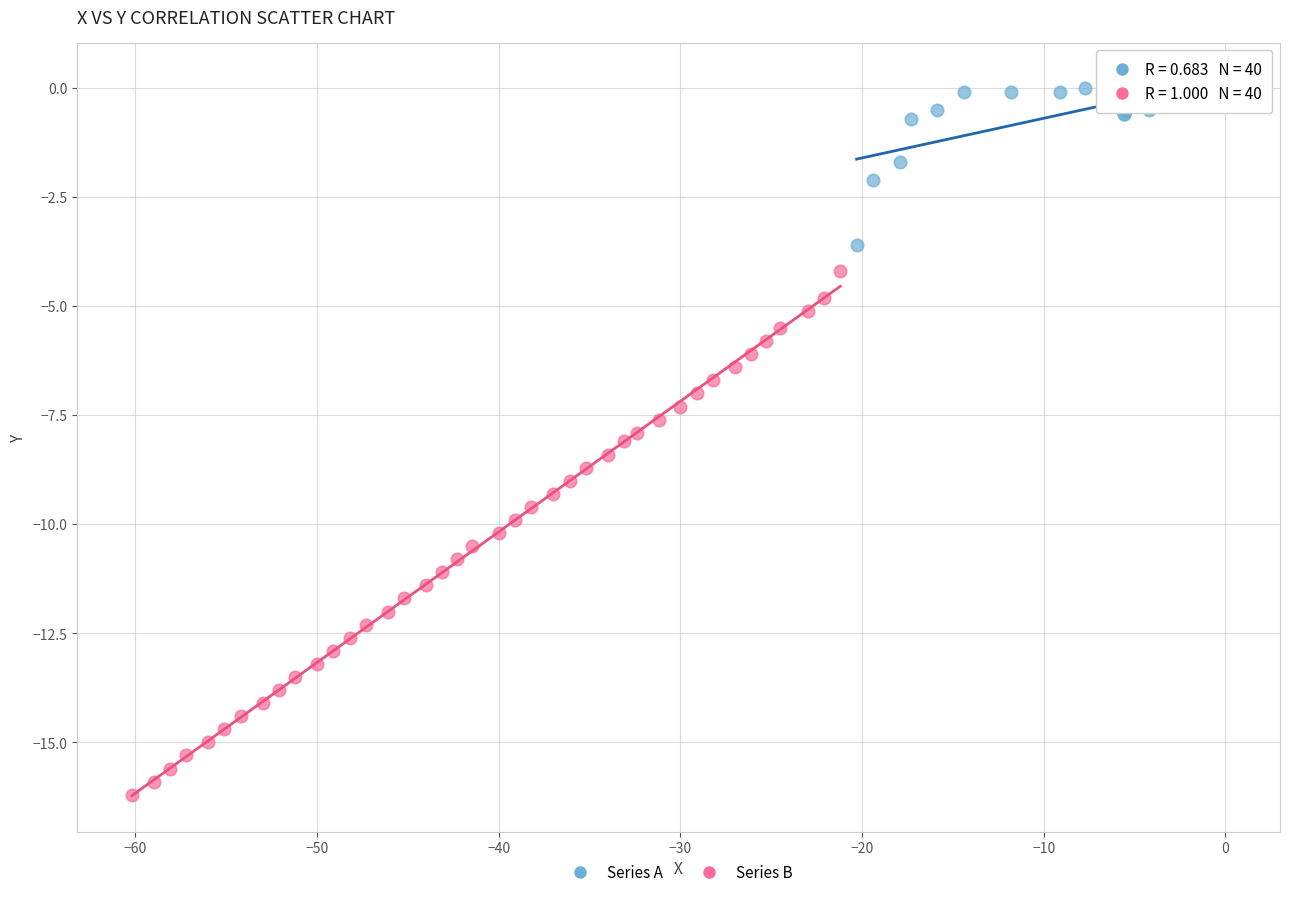

Which series reaches the maximum Y coordinate?

Series A